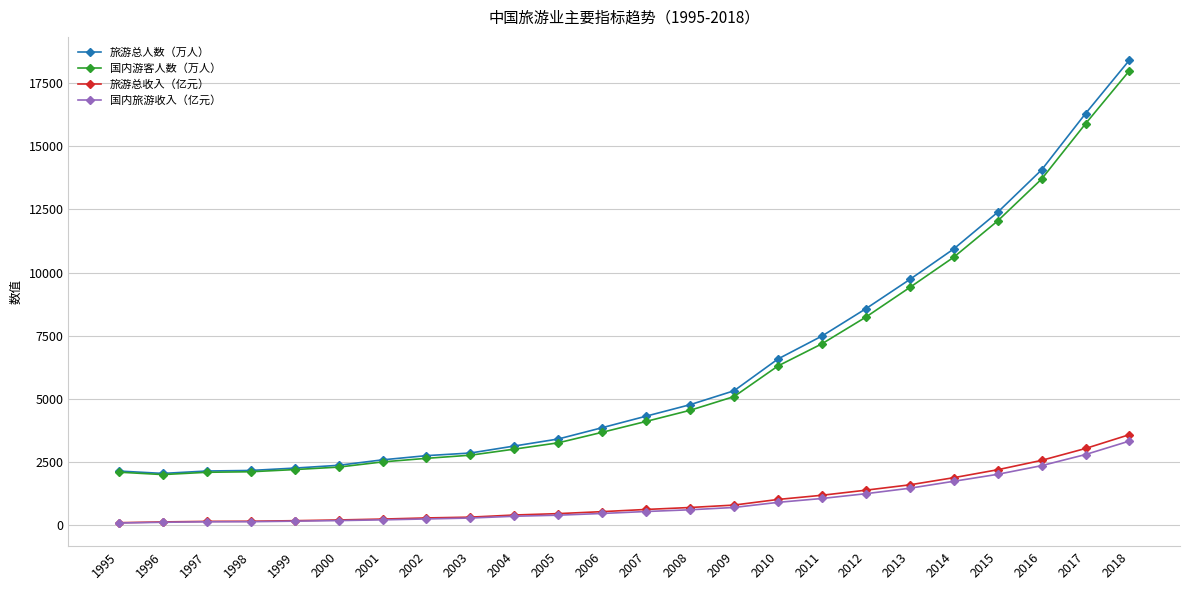

Which category has the highest value in the 国内旅游收入（亿元） series?

2018